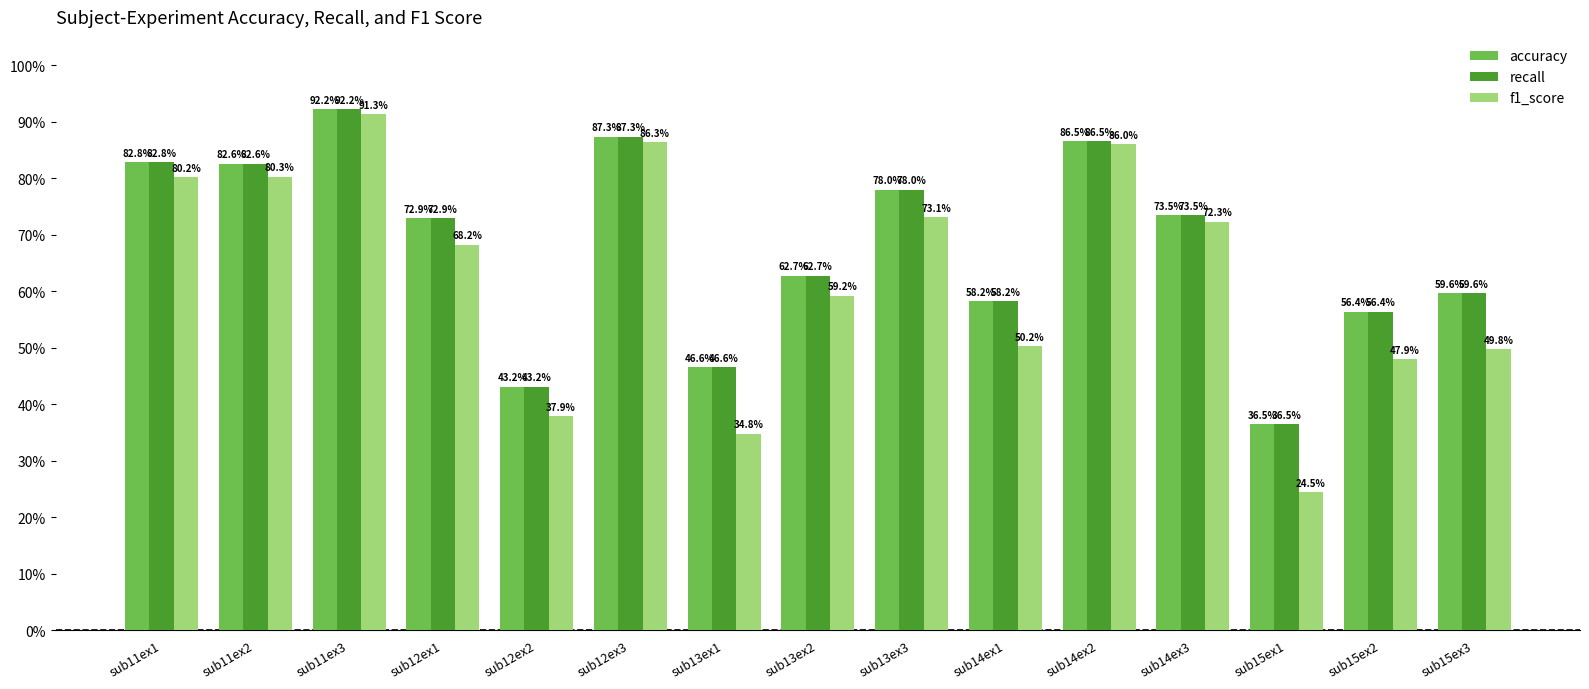

The f1_score series shows 70.2 at sub14ex1. True or false?

False